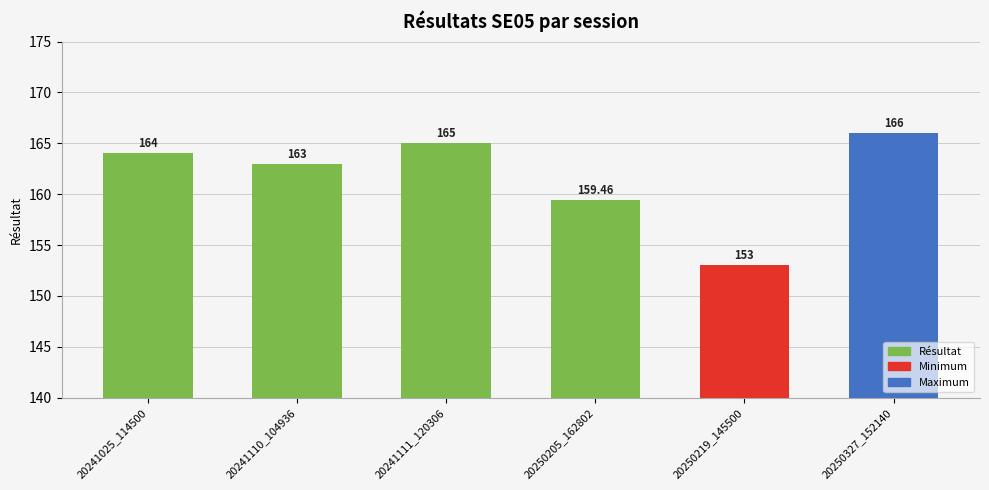

What is the change in value from 20241025_114500 to 20241111_120306?

+1.0